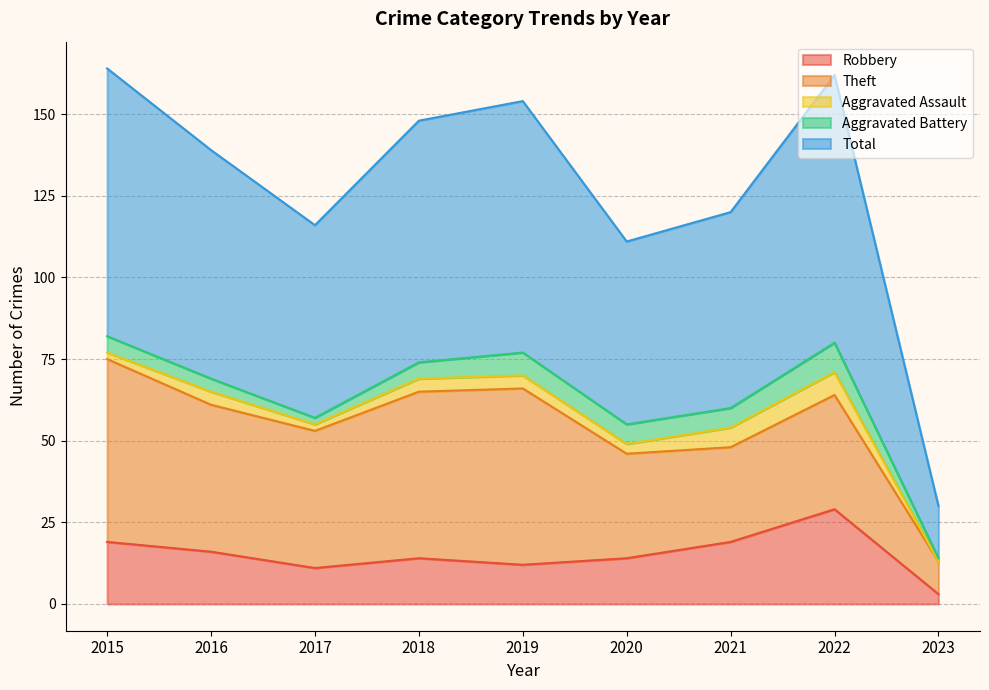

True or false: Robbery has a value of 12 at 2019.

True